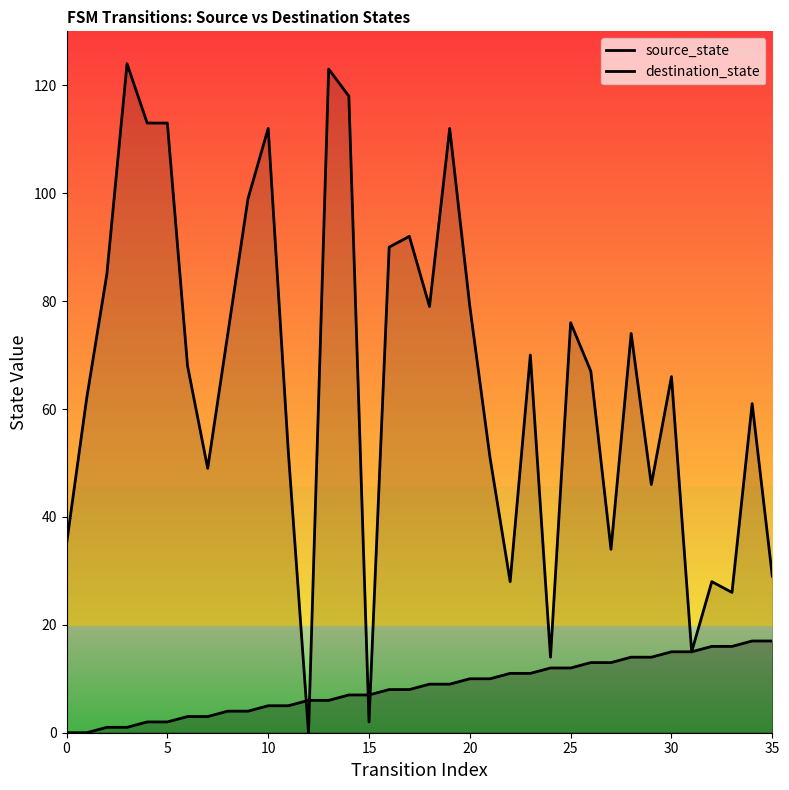

Which series has the largest total across all categories?

destination_state